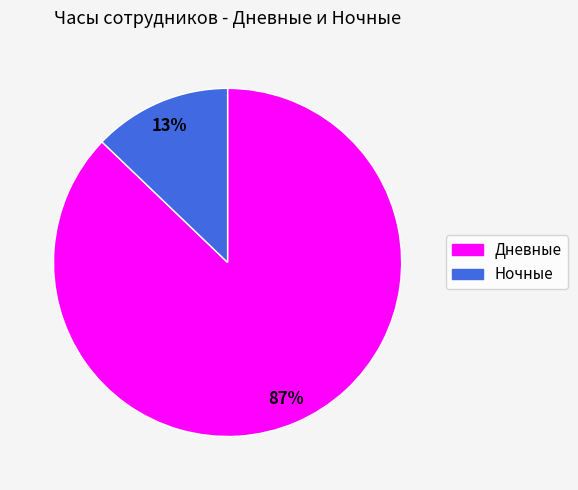

Do Ночные and Дневные together represent more than half of the pie?

Yes